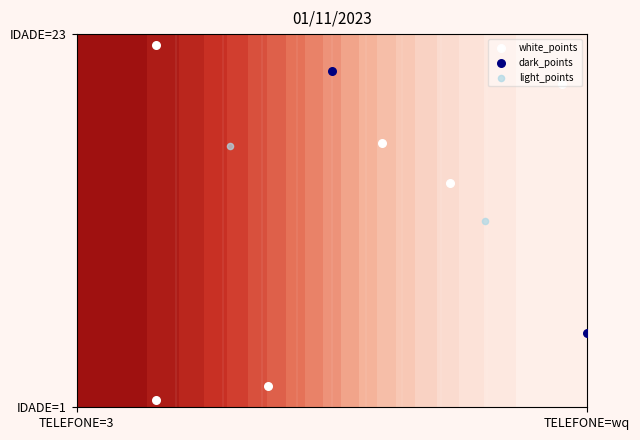

What is the difference between the 1 values at 1 and 23?

1